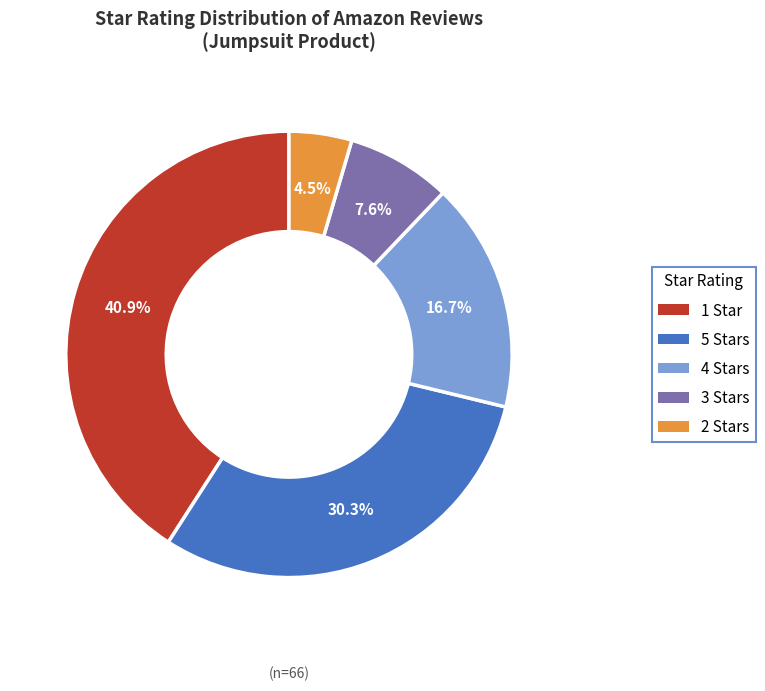

Is there a majority slice in this chart?

No